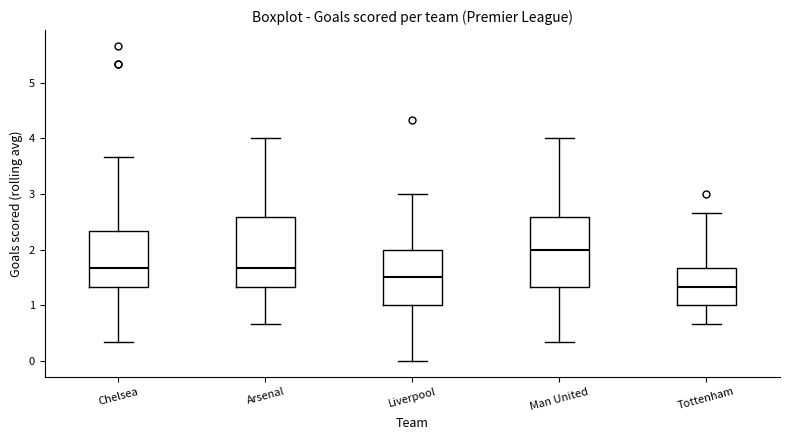

Which box has the highest median line?

Man United